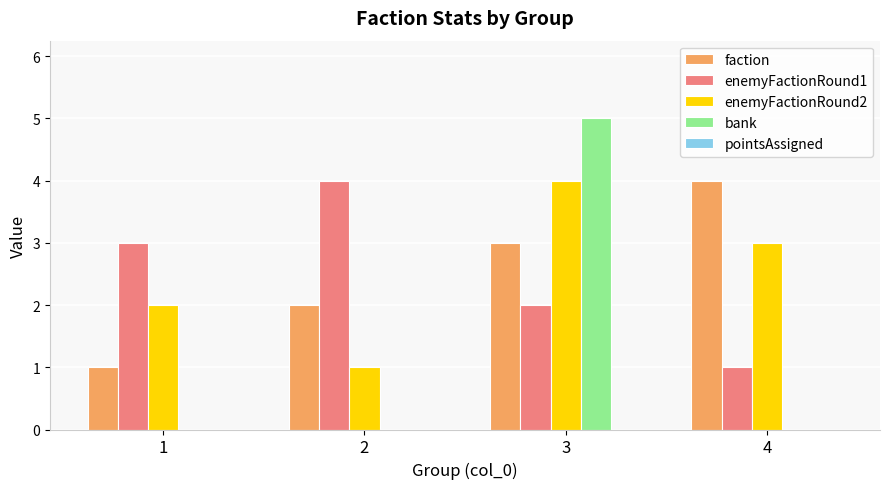

Is the value of enemyFactionRound1 at 3 greater than the value of bank at 4?

Yes